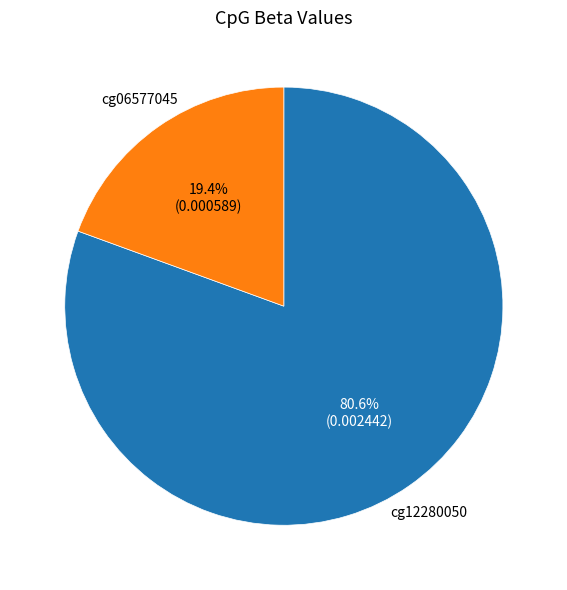

True or false: cg06577045 accounts for 19% of the total.

True